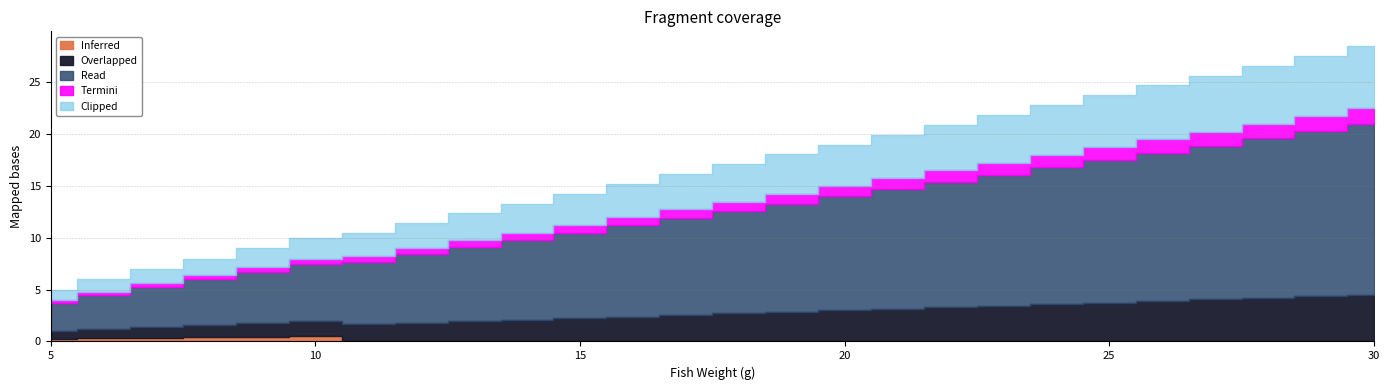

What is the change in value from 11 to 16?

+5